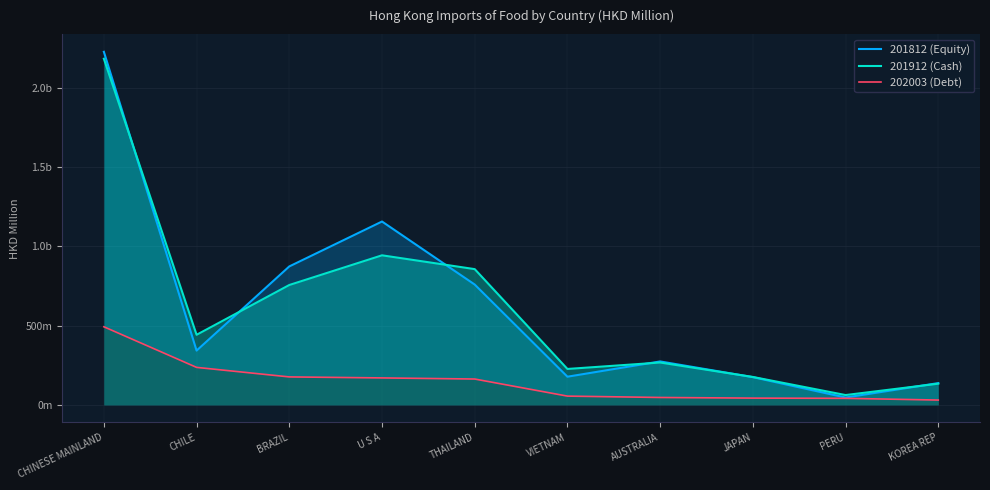

True or false: 201912 (Cash) and 201812 (Equity) intersect in this chart.

True